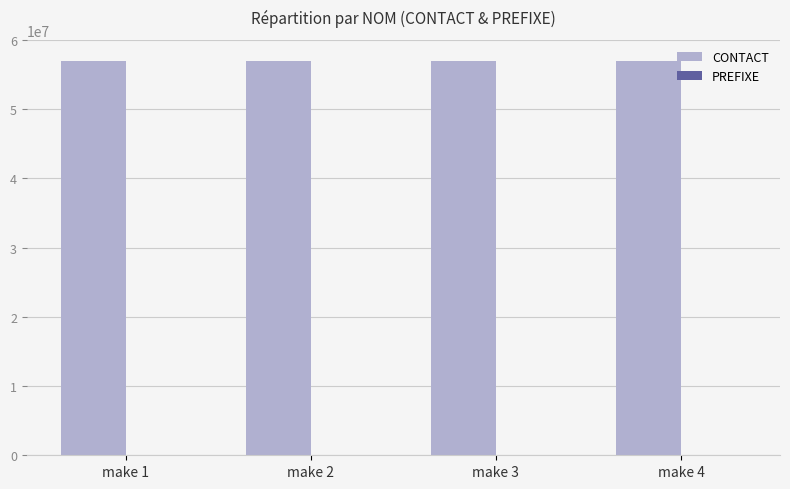

What is the maximum value shown in the chart?

56979555